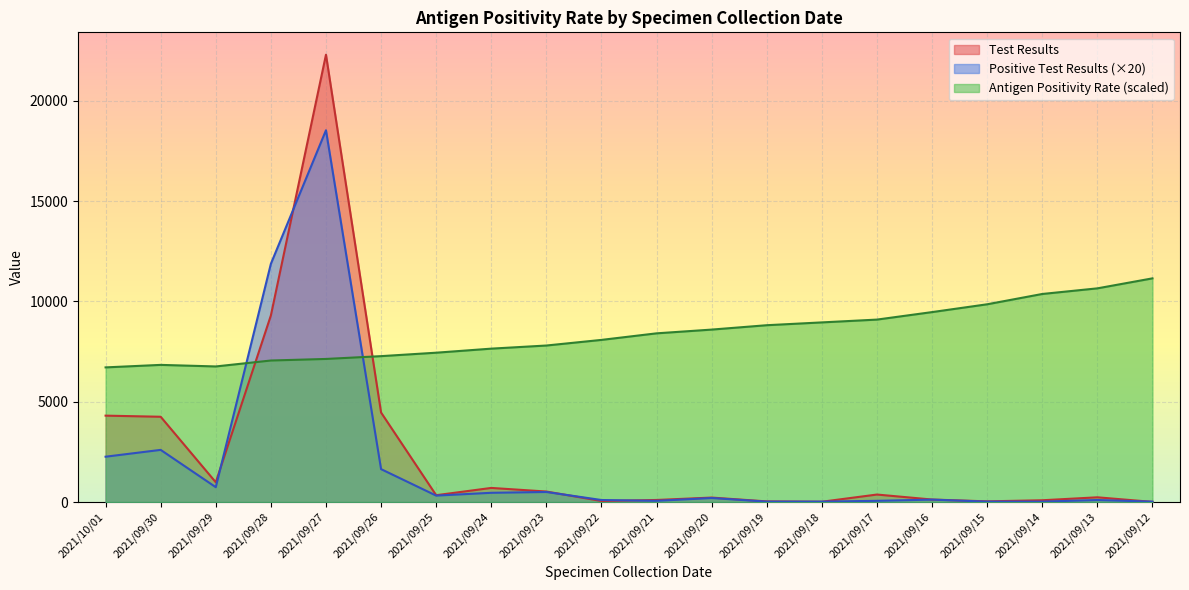

Reading right to left, list all the values displayed in this chart.

Test Results: 2021/09/12=7.0	2021/09/13=235.0	2021/09/14=88.0	2021/09/15=33.0	2021/09/16=124.0	2021/09/17=373.0	2021/09/18=14.0	2021/09/19=31.0	2021/09/20=222.0	2021/09/21=102.0	2021/09/22=51.0	2021/09/23=523.0	2021/09/24=703.0	2021/09/25=340.0	2021/09/26=4463.0	2021/09/27=22308.0	2021/09/28=9304.0	2021/09/29=985.0	2021/09/30=4252.0	2021/10/01=4308.0
Positive Test Results: 2021/09/12=20.0	2021/09/13=100.0	2021/09/14=20.0	2021/09/15=20.0	2021/09/16=120.0	2021/09/17=60.0	2021/09/18=20.0	2021/09/19=20.0	2021/09/20=200.0	2021/09/21=60.0	2021/09/22=100.0	2021/09/23=500.0	2021/09/24=460.0	2021/09/25=320.0	2021/09/26=1640.0	2021/09/27=18540.0	2021/09/28=11880.0	2021/09/29=740.0	2021/09/30=2600.0	2021/10/01=2260.0
Antigen Positivity Rate: 2021/09/12=11154.0	2021/09/13=10655.5	2021/09/14=10375.1	2021/09/15=9861.0	2021/09/16=9471.6	2021/09/17=9097.7	2021/09/18=8957.5	2021/09/19=8817.3	2021/09/20=8599.2	2021/09/21=8412.2	2021/09/22=8085.1	2021/09/23=7804.7	2021/09/24=7648.9	2021/09/25=7446.4	2021/09/26=7275.0	2021/09/27=7134.8	2021/09/28=7056.9	2021/09/29=6760.9	2021/09/30=6838.8	2021/10/01=6714.2